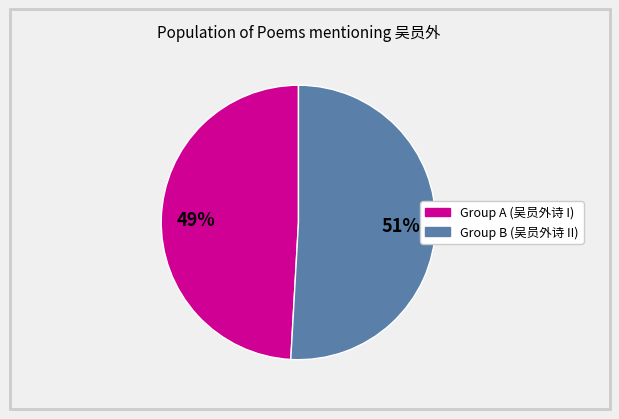

To the nearest percent, what is the difference between the largest and smallest slice percentages?

2%